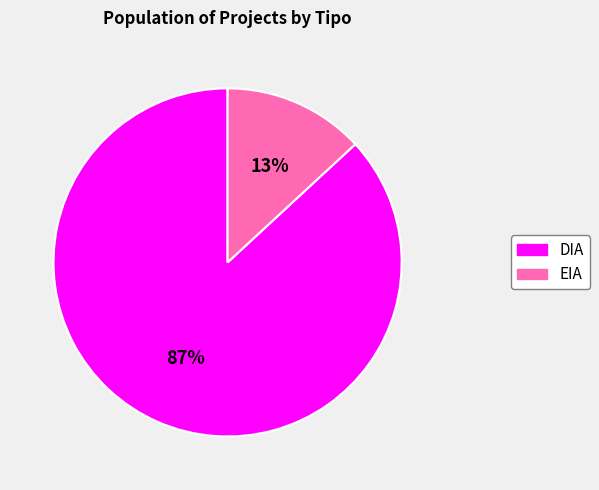

Which has a higher value, DIA or EIA?

DIA